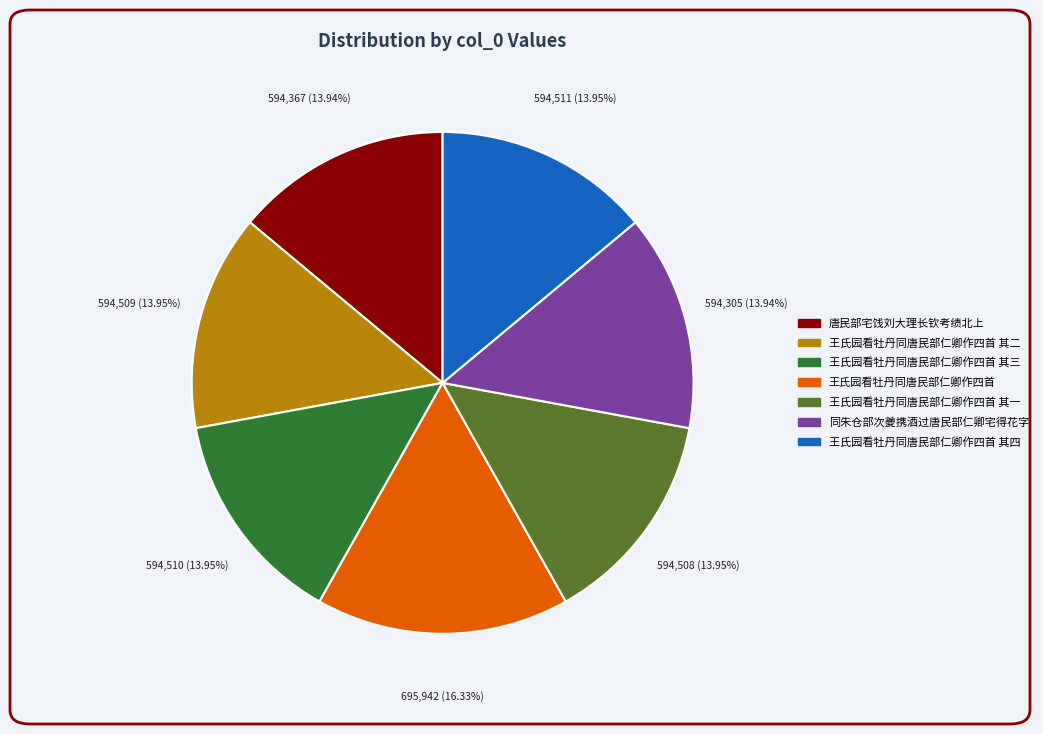

Is there any slice that represents more than half of the pie?

No